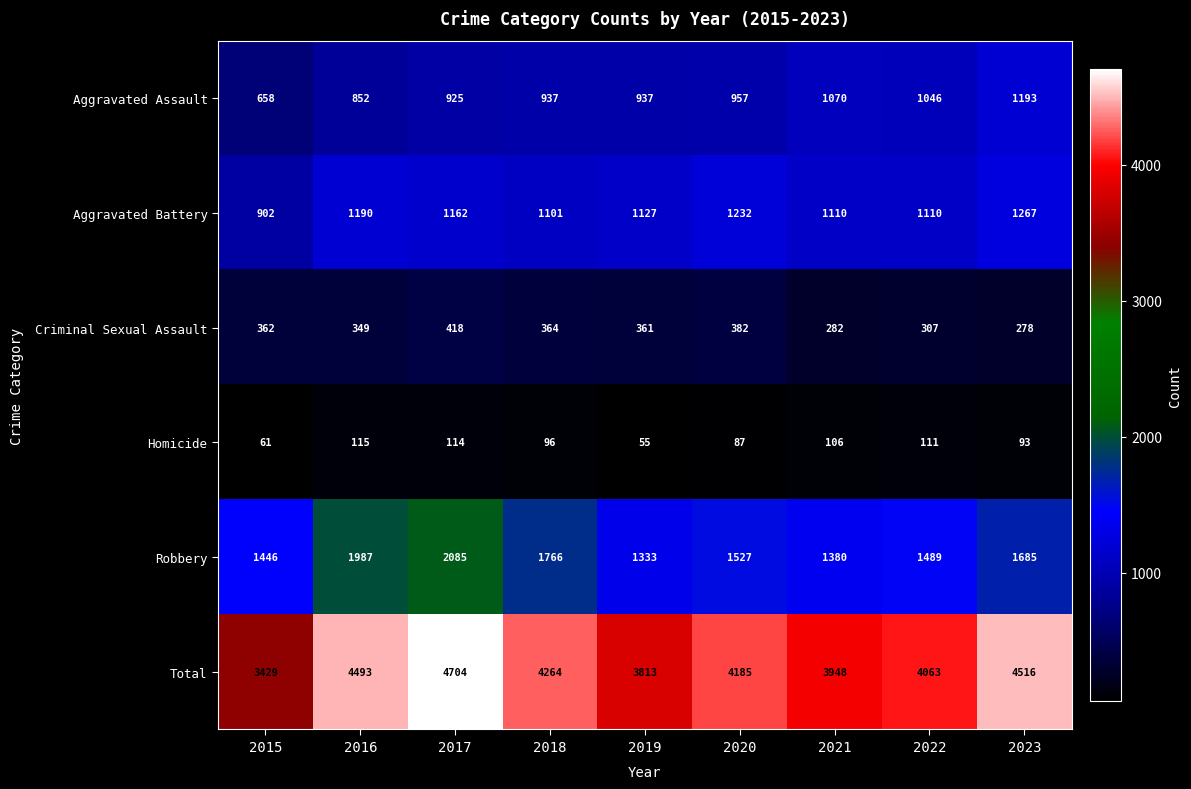

What is the total value across all series at 2016?

8986